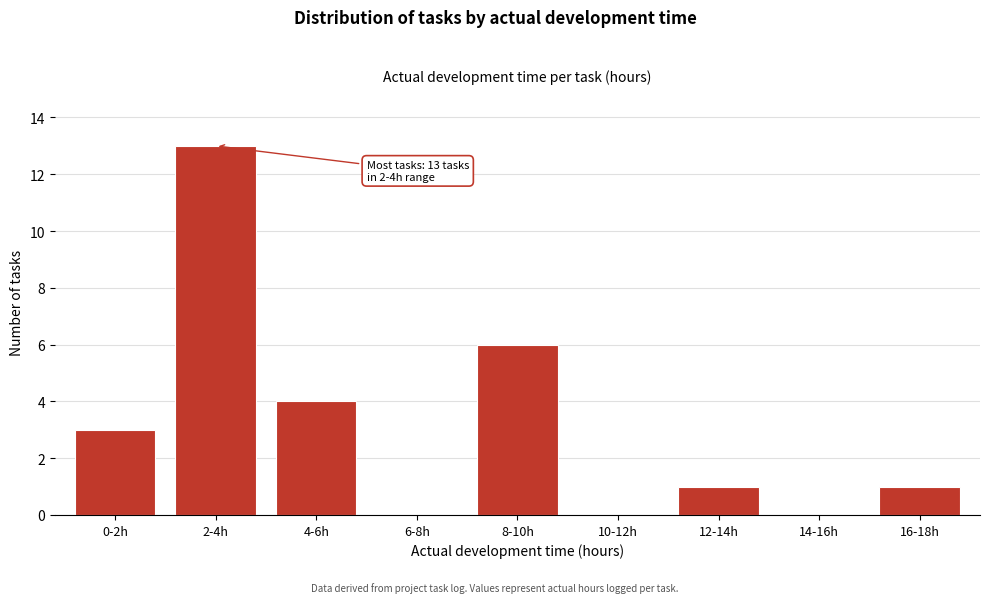

Reading left to right, transcribe all the data shown in this chart.

0-2h=3	2-4h=13	4-6h=4	6-8h=0	8-10h=6	10-12h=0	12-14h=1	14-16h=0	16-18h=1